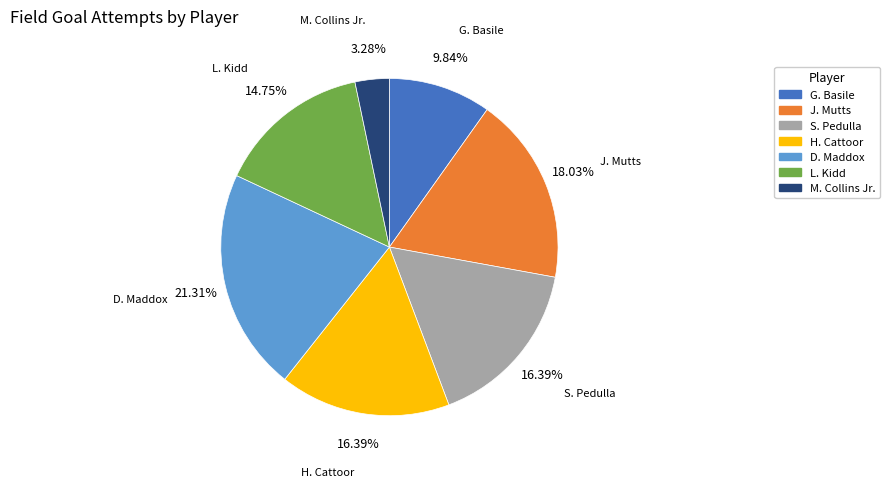

Which slice is the smallest?

M. Collins Jr.